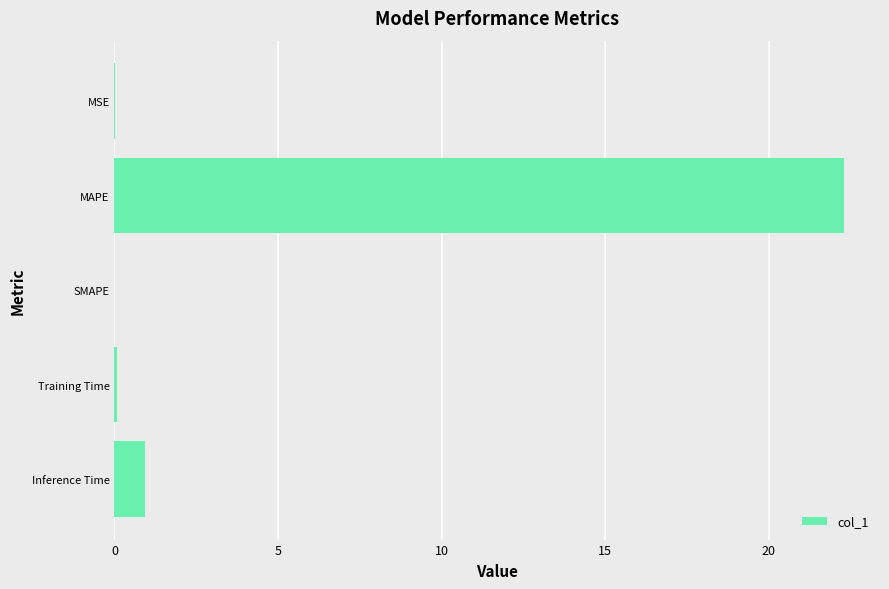

What is the sum of the values at SMAPE and MAPE?

22.3